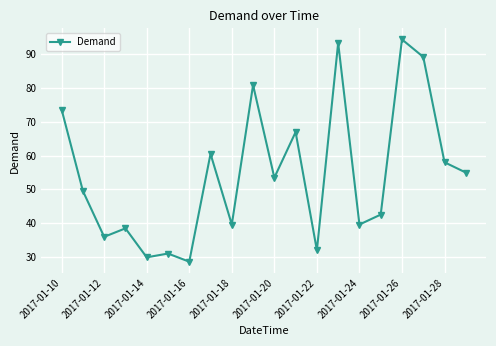

True or false: there are more than 2 points higher than both neighbors.

True